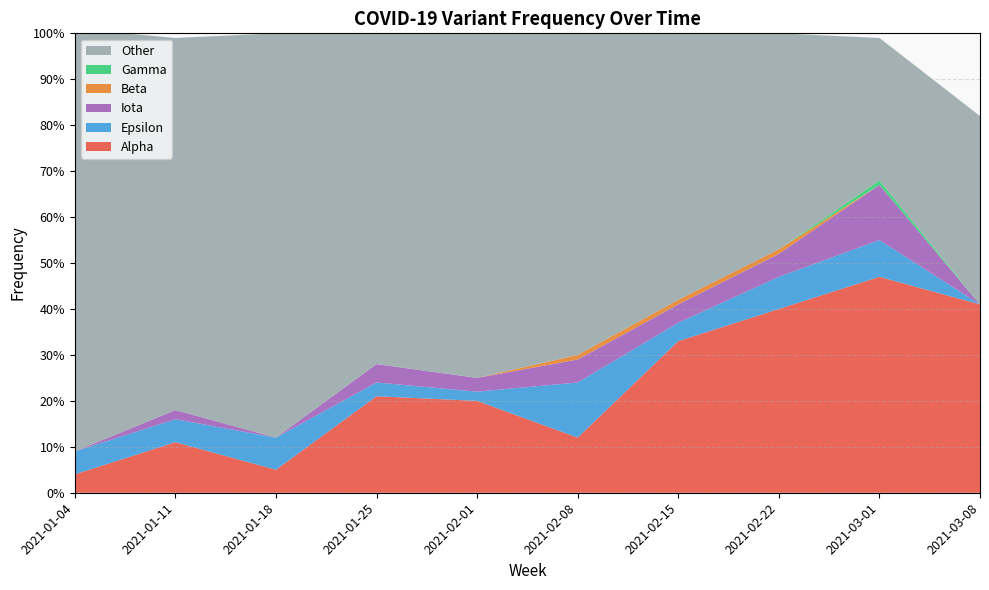

Reading left to right, list all the values displayed in this chart.

Alpha: 2021-01-04=0.0	2021-01-11=0.1	2021-01-18=0.1	2021-01-25=0.2	2021-02-01=0.2	2021-02-08=0.1	2021-02-15=0.3	2021-02-22=0.4	2021-03-01=0.5	2021-03-08=0.4
Epsilon: 2021-01-04=0.1	2021-01-11=0.1	2021-01-18=0.1	2021-01-25=0.0	2021-02-01=0.0	2021-02-08=0.1	2021-02-15=0.0	2021-02-22=0.1	2021-03-01=0.1	2021-03-08=0.0
Iota: 2021-01-04=0.0	2021-01-11=0.0	2021-01-18=0.0	2021-01-25=0.0	2021-02-01=0.0	2021-02-08=0.1	2021-02-15=0.0	2021-02-22=0.1	2021-03-01=0.1	2021-03-08=0.0
Beta: 2021-01-04=0.0	2021-01-11=0.0	2021-01-18=0.0	2021-01-25=0.0	2021-02-01=0.0	2021-02-08=0.0	2021-02-15=0.0	2021-02-22=0.0	2021-03-01=0.0	2021-03-08=0.0
Gamma: 2021-01-04=0.0	2021-01-11=0.0	2021-01-18=0.0	2021-01-25=0.0	2021-02-01=0.0	2021-02-08=0.0	2021-02-15=0.0	2021-02-22=0.0	2021-03-01=0.0	2021-03-08=0.0
Other: 2021-01-04=0.9	2021-01-11=0.8	2021-01-18=0.9	2021-01-25=0.7	2021-02-01=0.8	2021-02-08=0.7	2021-02-15=0.6	2021-02-22=0.5	2021-03-01=0.3	2021-03-08=0.4